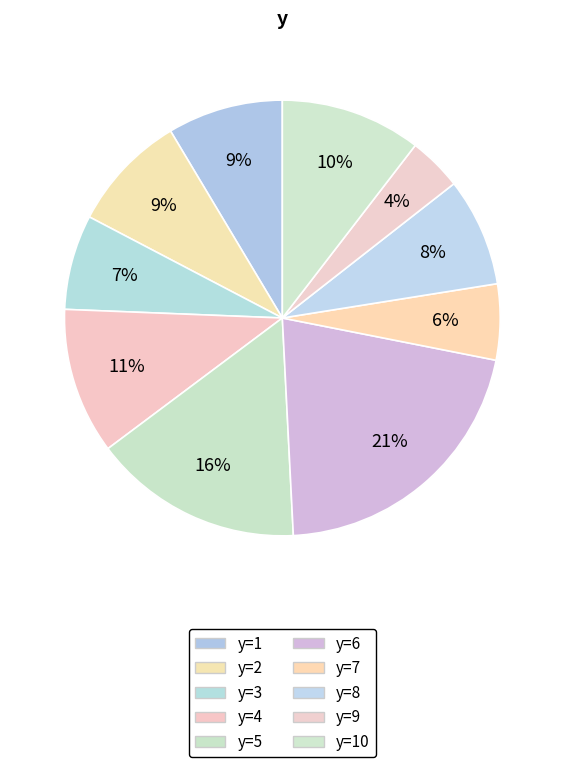

How many slices are in this pie chart?

10